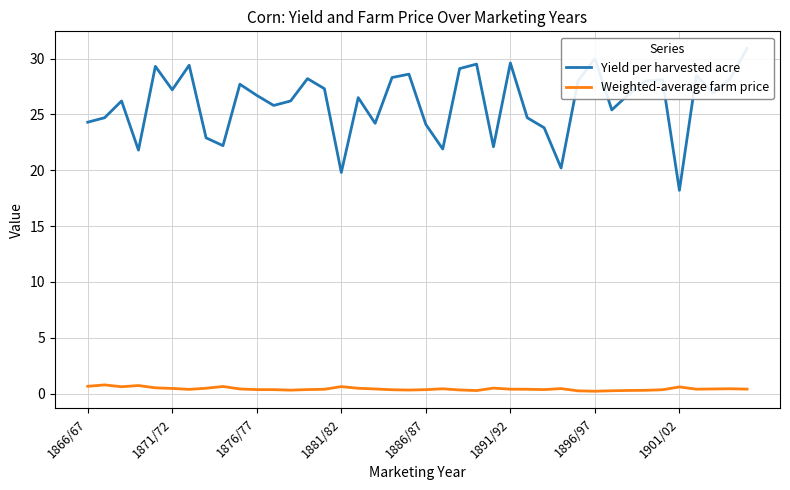

What is the greatest value displayed?

30.9